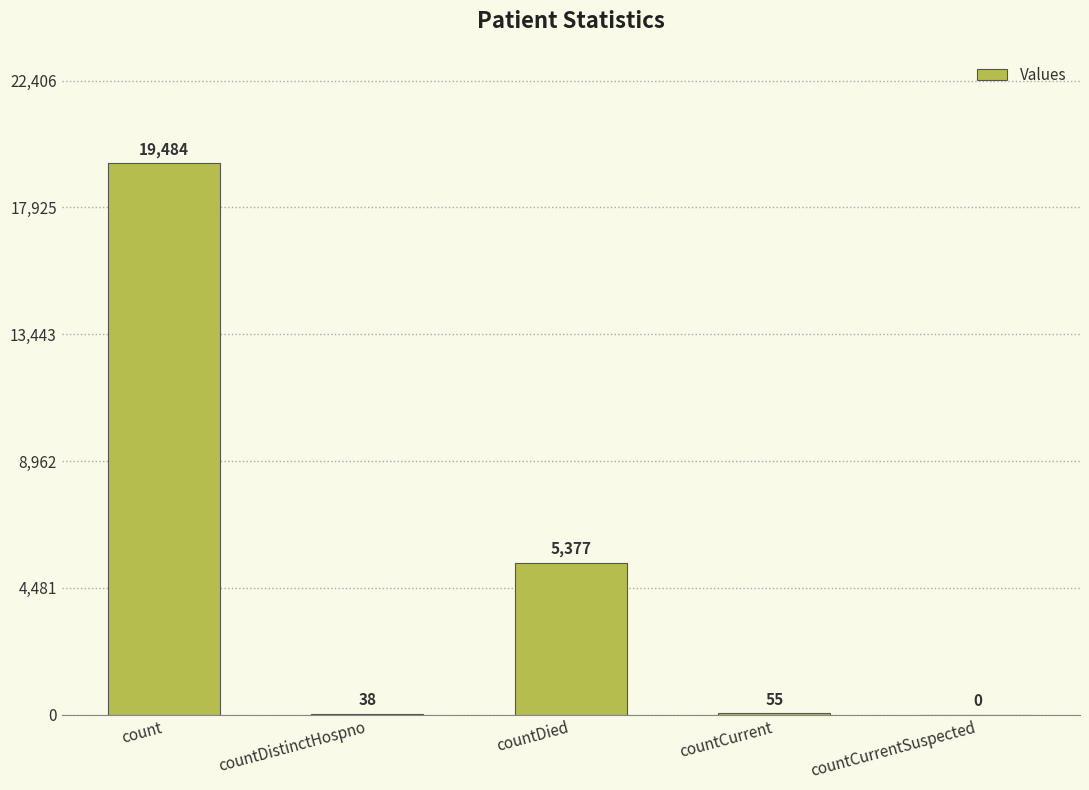

What is the average value?

4991